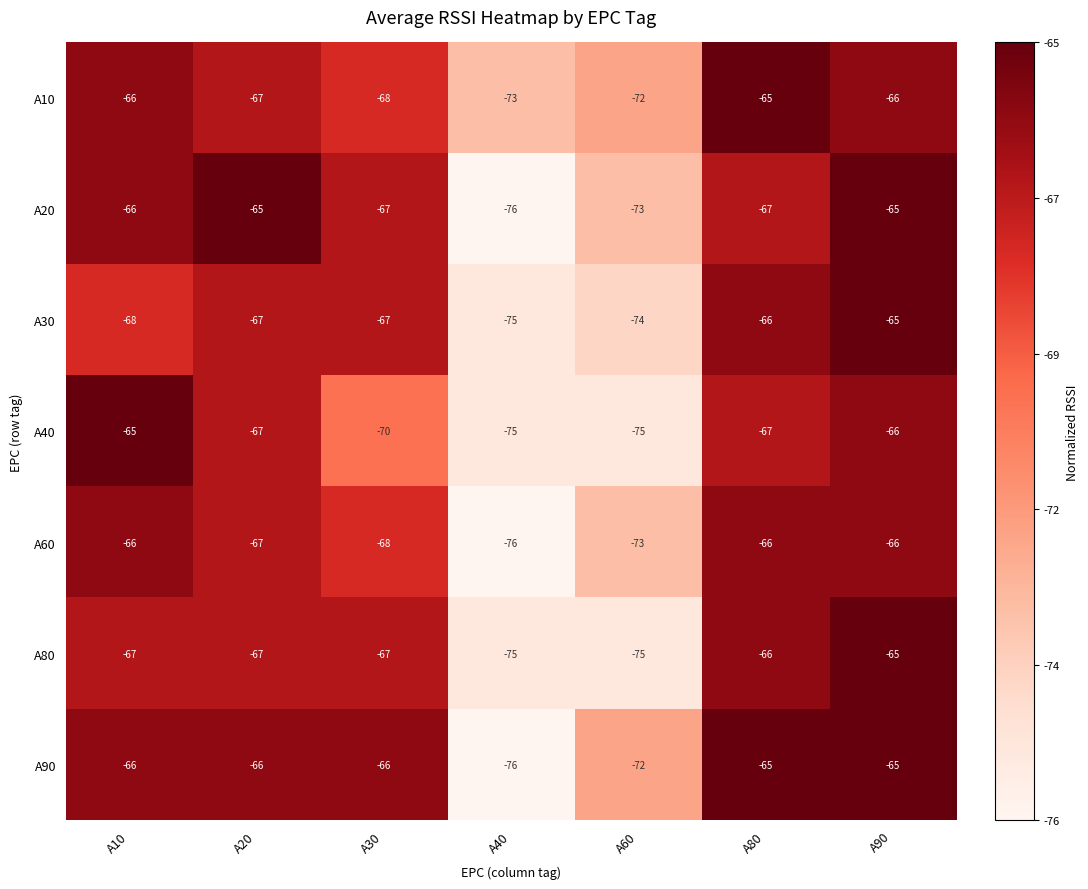

What is the lowest value of the A80 series?

-75